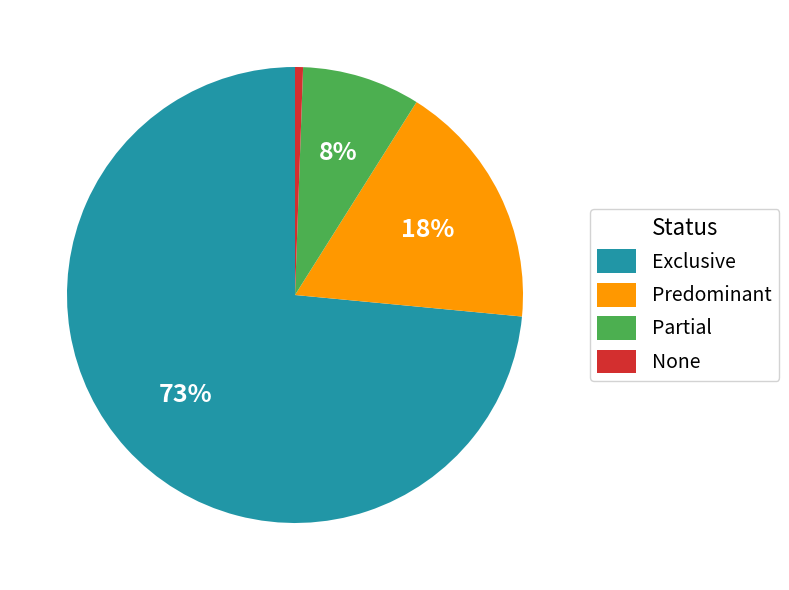

How many segments does this pie chart have?

4